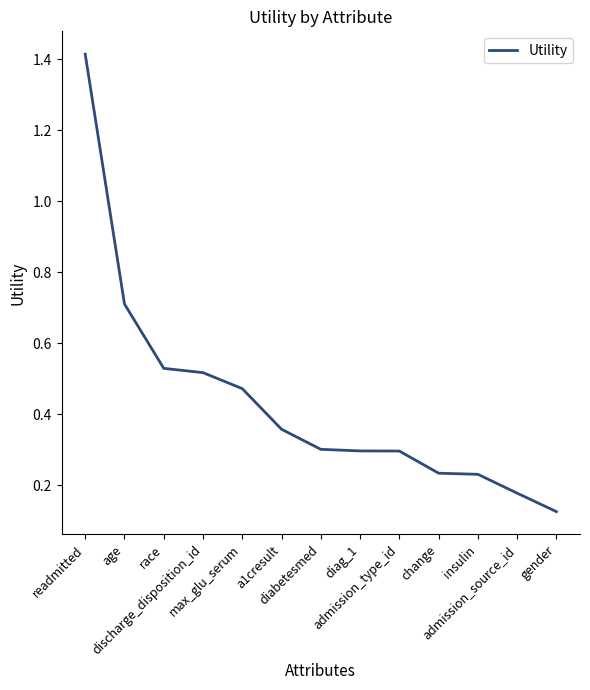

Does the chart have visible grid lines?

No